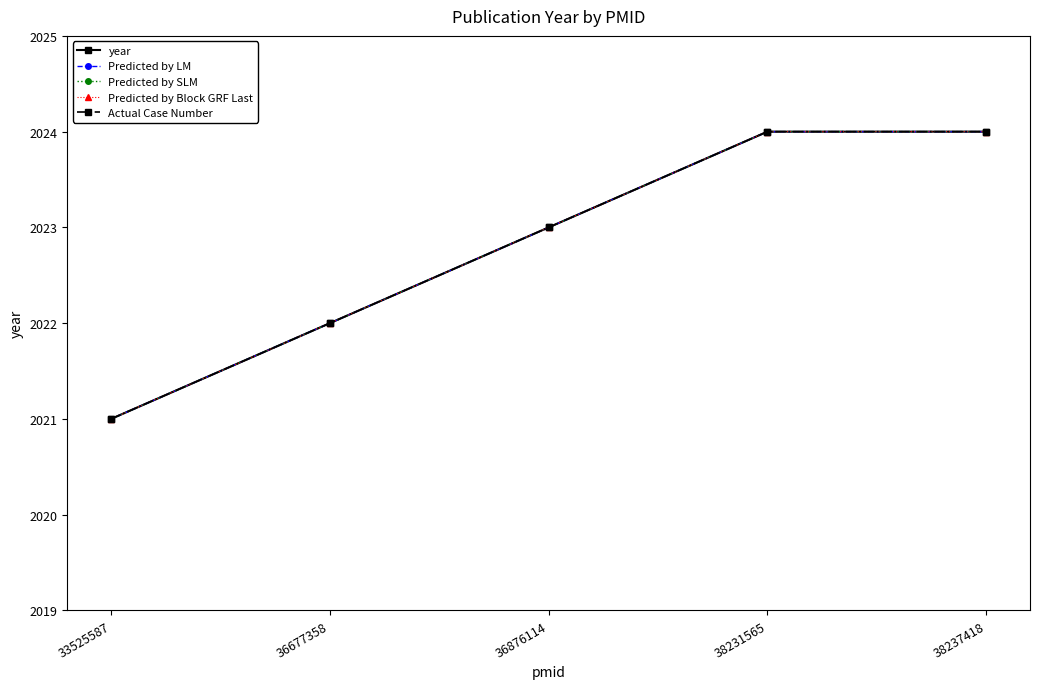

Does the chart have visible grid lines?

No